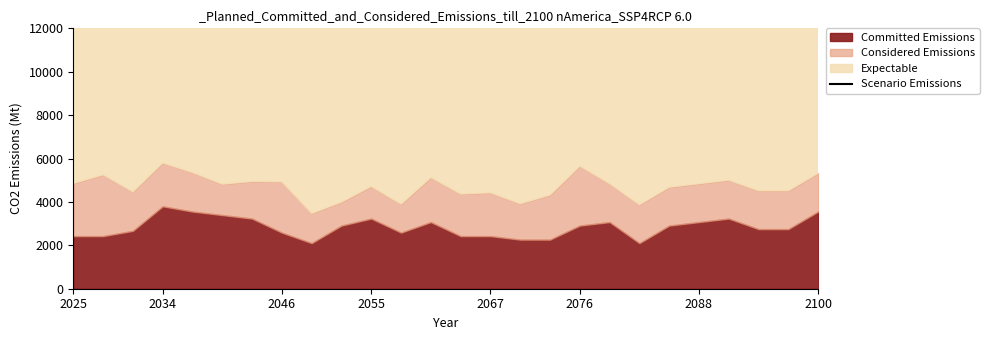

What position from the left is 22?

23